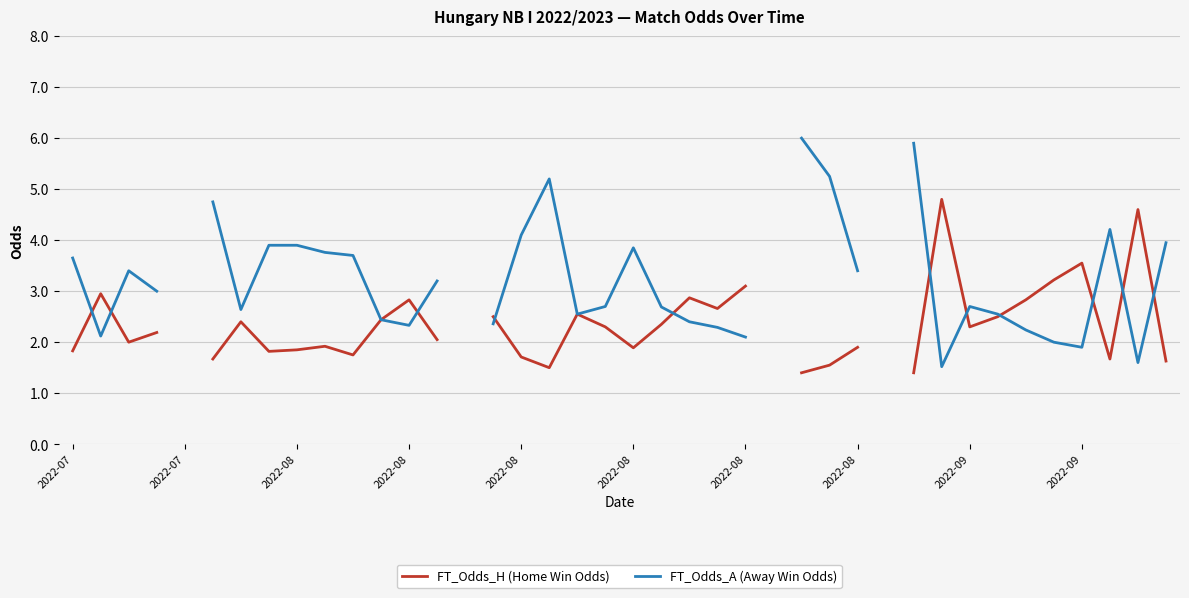

What are all the series names shown in the legend?

FT_Odds_H (Home Win Odds), FT_Odds_A (Away Win Odds)